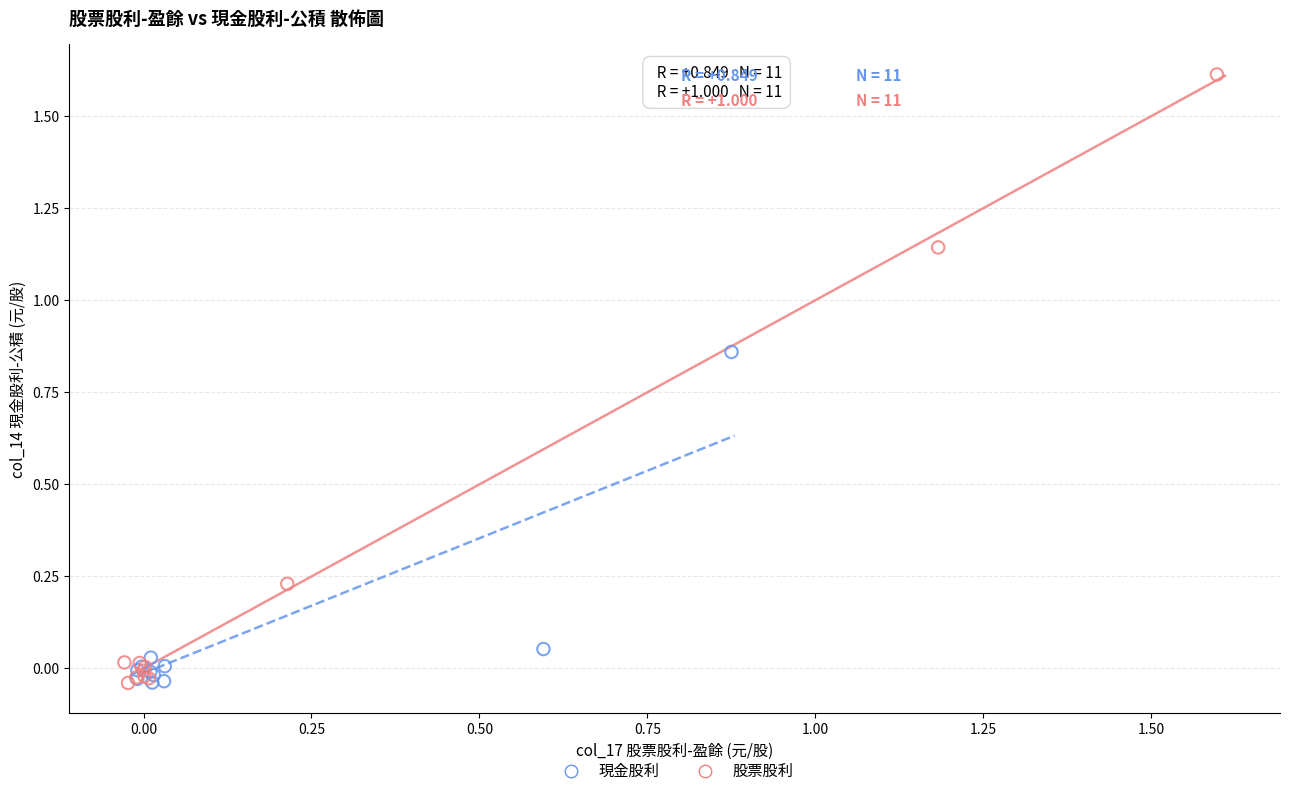

Which series contains the highest Y value?

股票股利